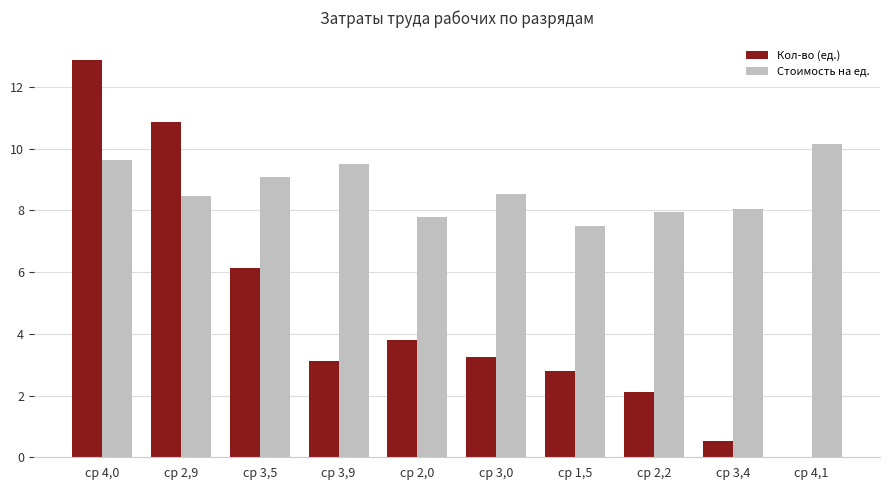

Between ср 3,5 and ср 3,0, which series saw the biggest shift?

Кол-во (ед.)